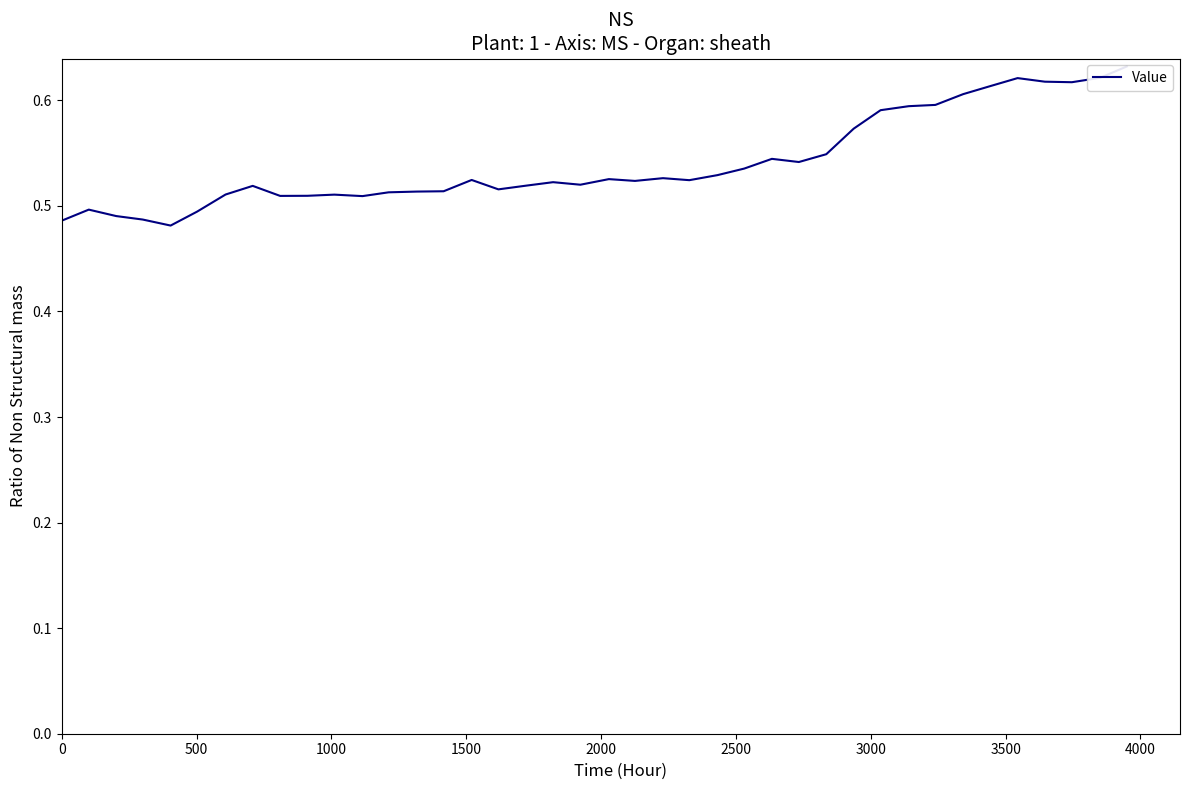

How many categories are shown in the chart?

40